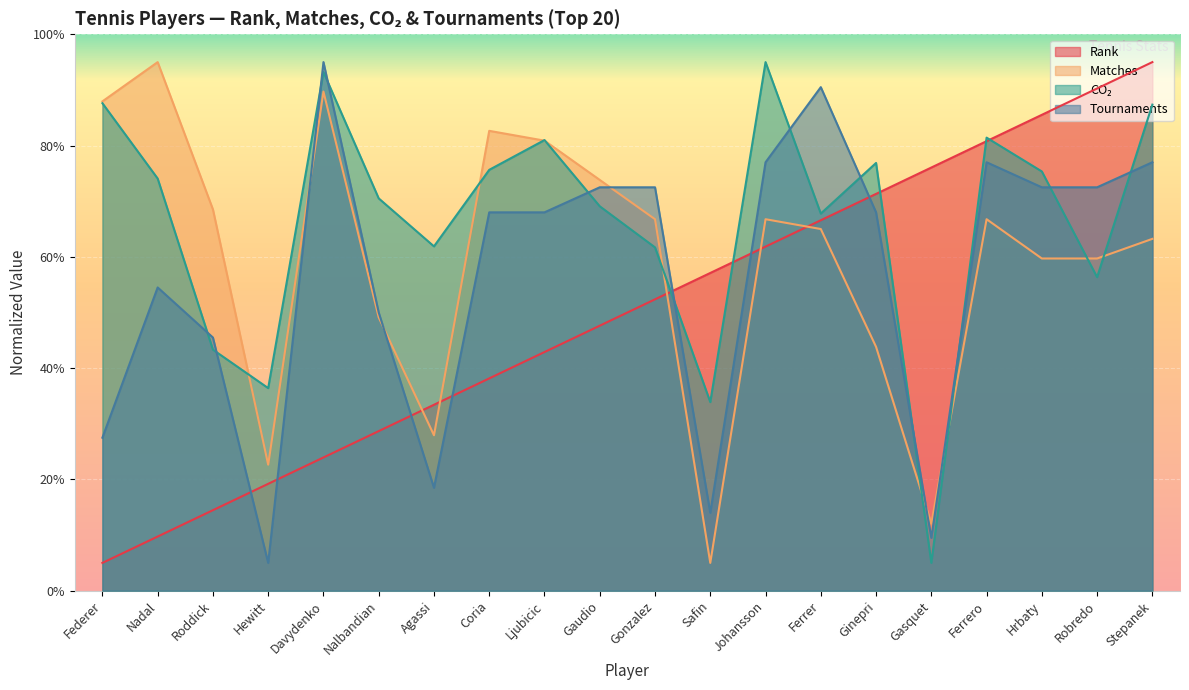

Rank the categories by matches value from lowest to highest.

Safin, Gasquet, Hewitt, Agassi, Ginepri, Nalbandian, Hrbaty, Robredo, Stepanek, Ferrer, Gonzalez, Johansson, Ferrero, Roddick, Gaudio, Ljubicic, Coria, Federer, Davydenko, Nadal